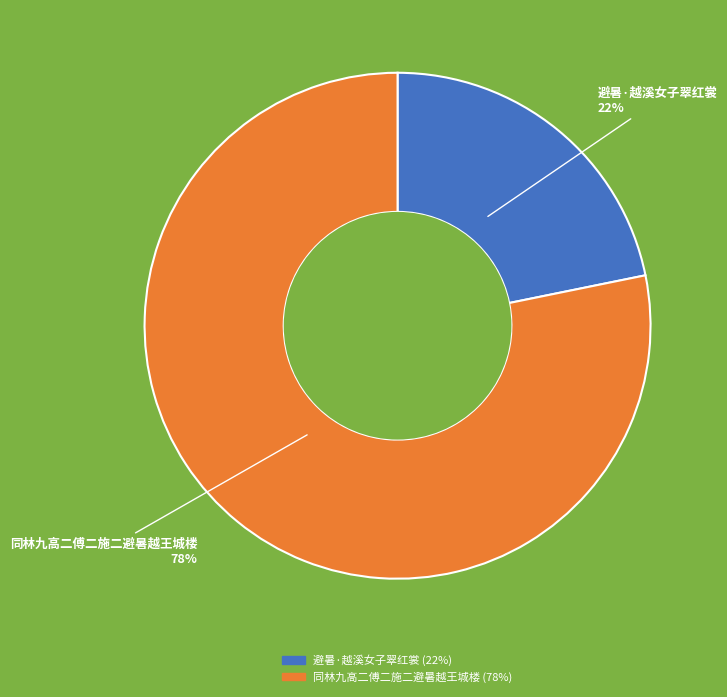

To the nearest percent, what is the difference between the 同林九高二傅二施二避暑越王城楼 and 避暑·越溪女子翠红裳 slice percentages?

56%